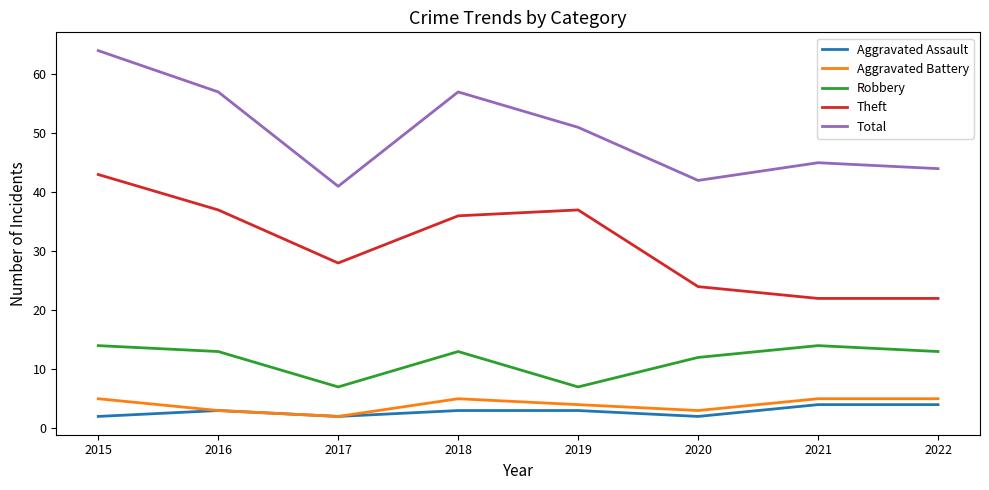

The Robbery series shows 7 at 2017. True or false?

True